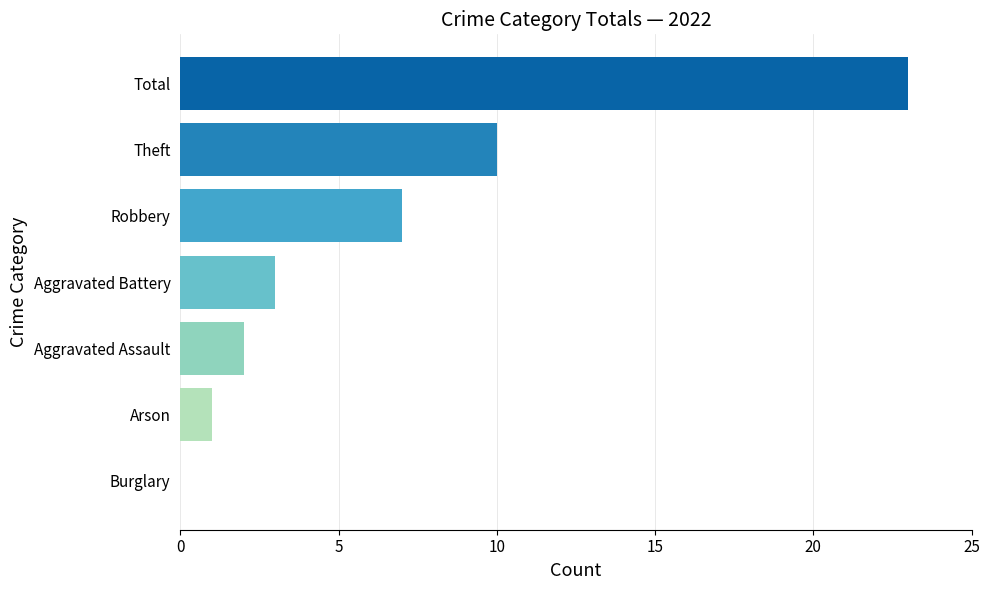

True or false: the data shows 11 at Robbery.

False